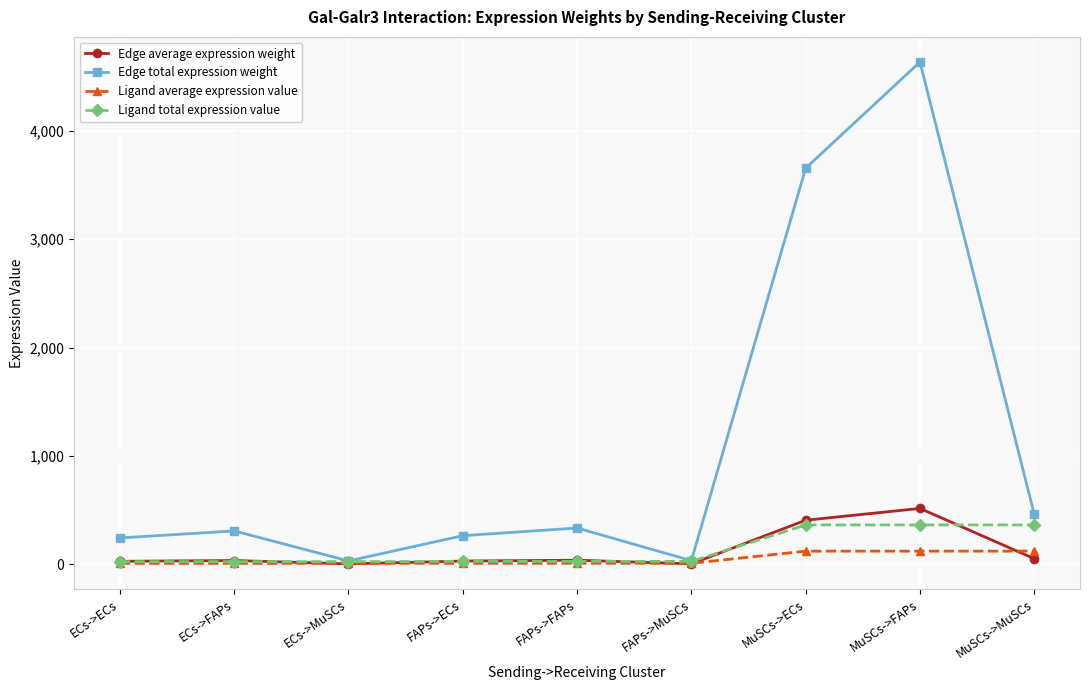

Rank the series by their maximum value, from highest to lowest.

Edge total expression weight, Edge average expression weight, Ligand total expression value, Ligand average expression value